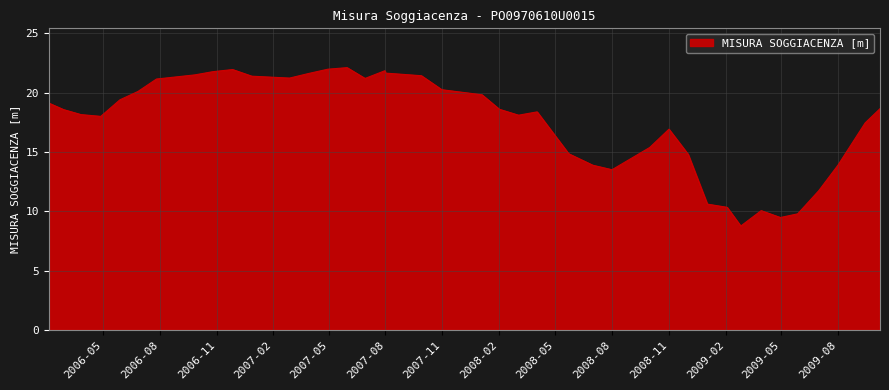

What is the smallest value displayed?

8.8